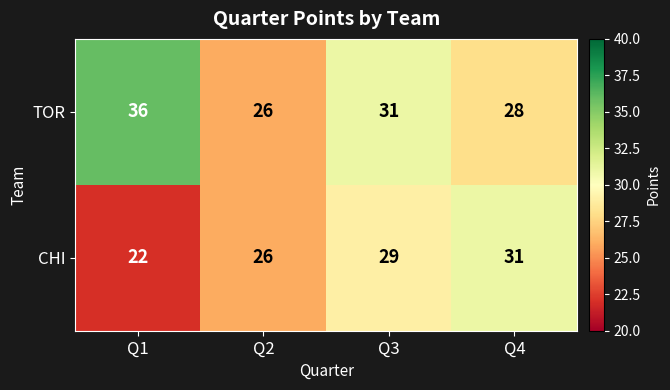

Is it true that TOR equals 26 at Q2?

True